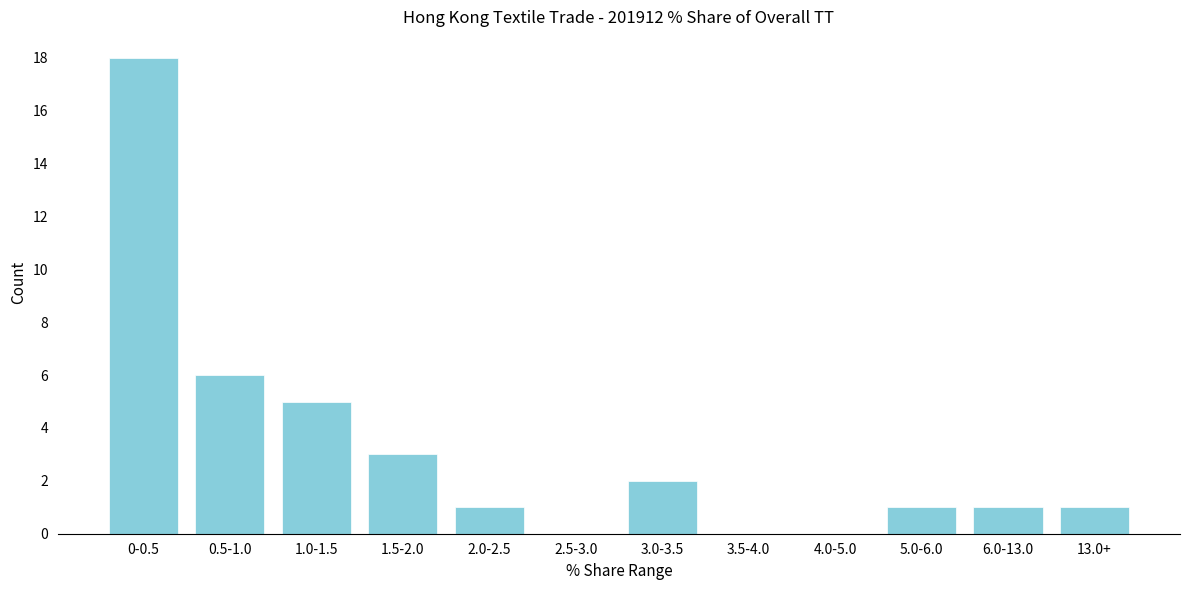

Reading left to right, what are all the values shown in this chart?

0-0.5=18	0.5-1.0=6	1.0-1.5=5	1.5-2.0=3	2.0-2.5=1	2.5-3.0=0	3.0-3.5=2	3.5-4.0=0	4.0-5.0=0	5.0-6.0=1	6.0-13.0=1	13.0+=1